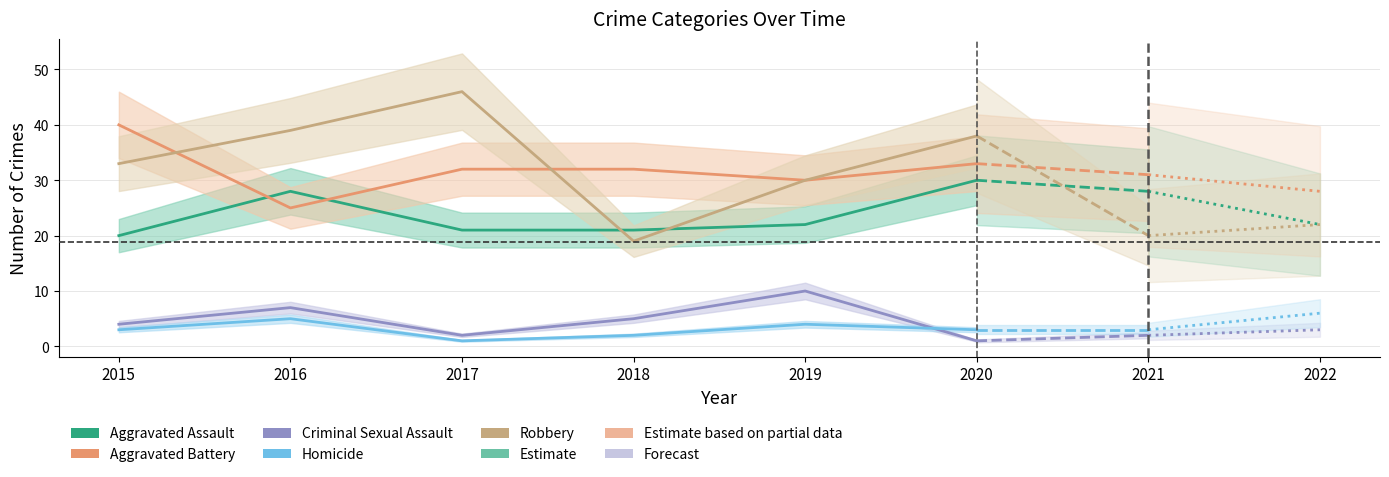

How many series are shown in this chart?

5